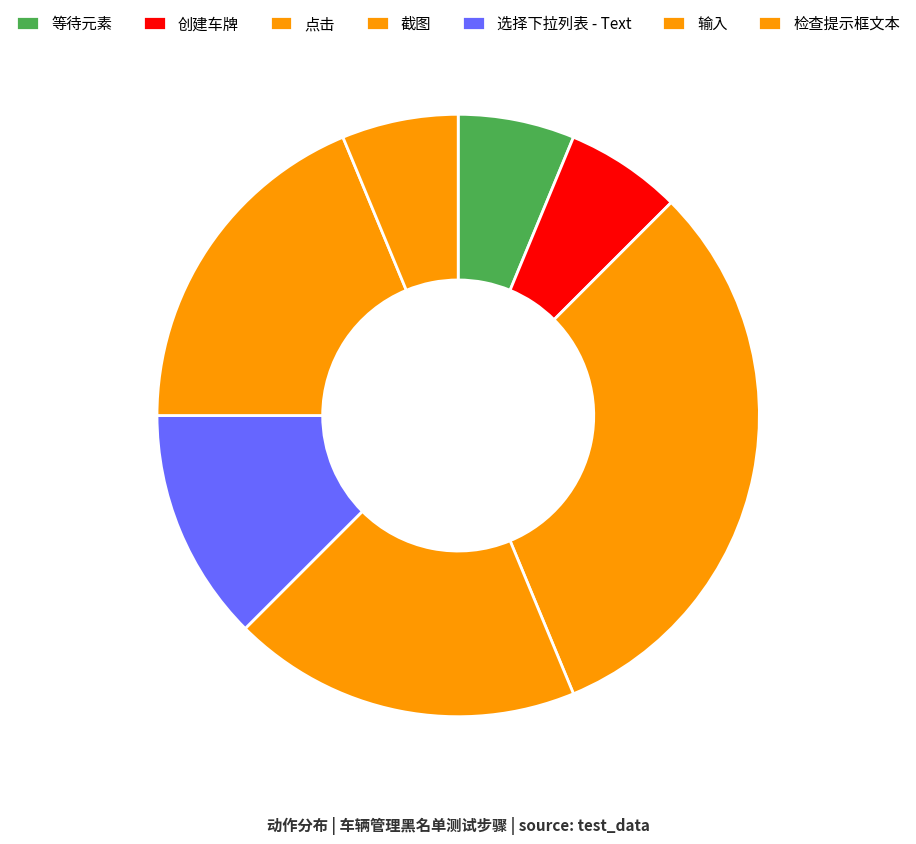

Does 选择下拉列表 - Text account for over 50% of the chart?

No